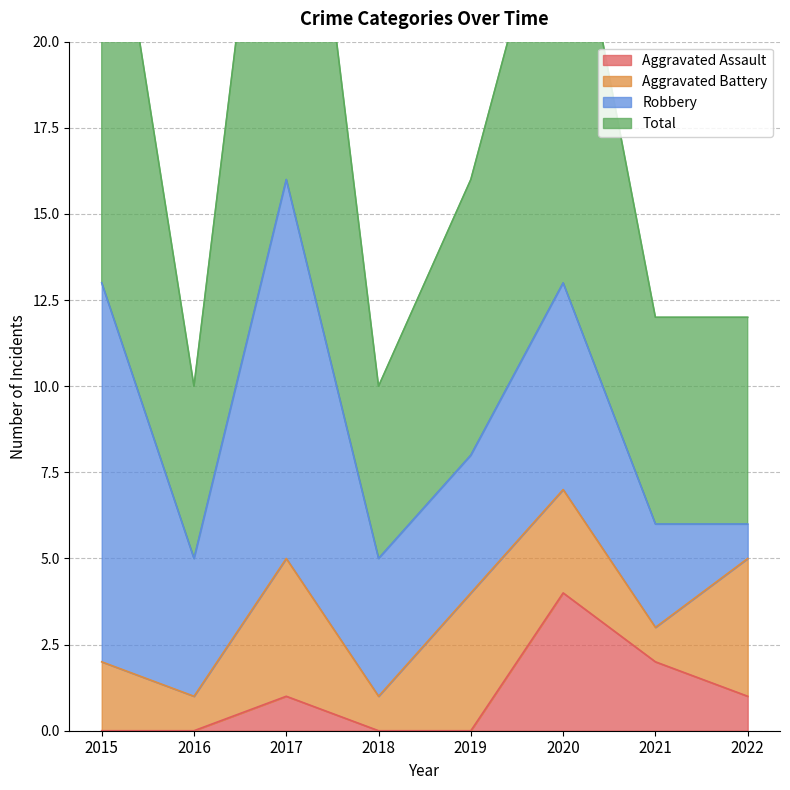

True or false: Total has more than 2 interior local peaks.

False